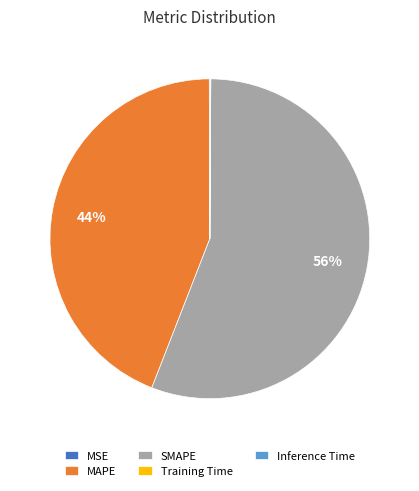

Does SMAPE account for over 50% of the chart?

Yes